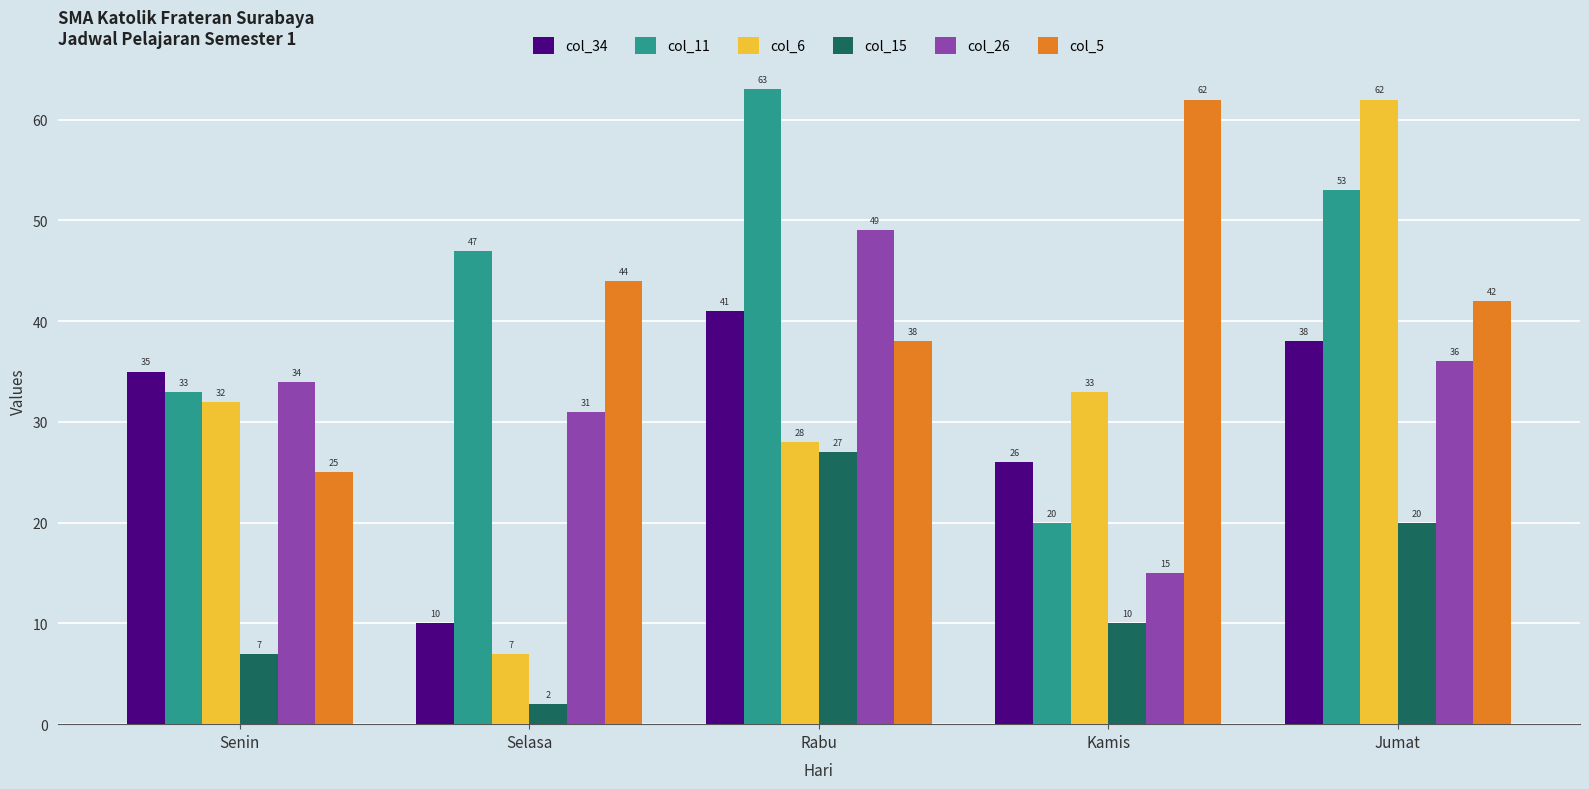

What is the sum of the col_26 values at Rabu and Selasa?

80